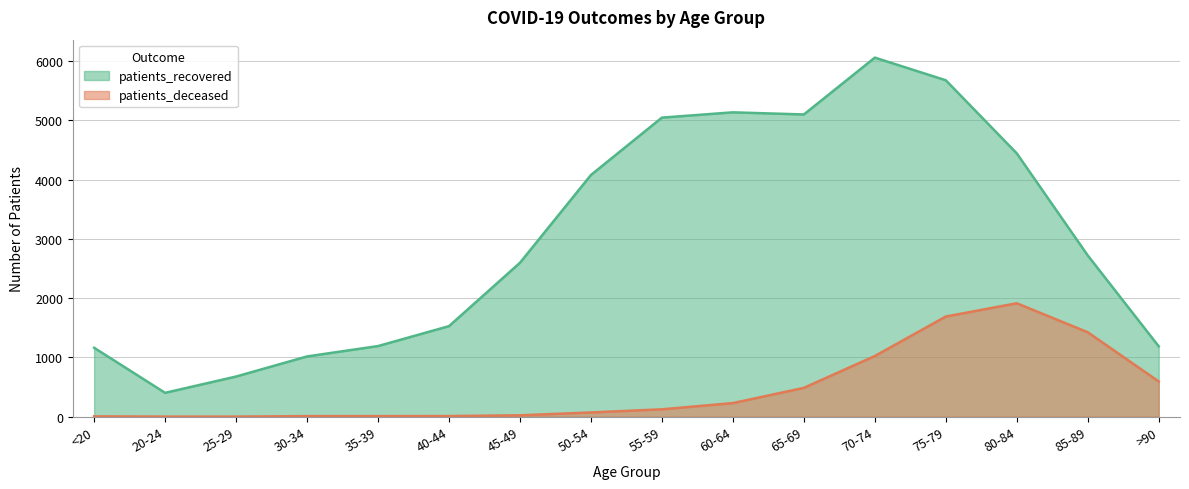

Is the value of patients_deceased at 85-89 greater than the value of patients_recovered at <20?

Yes